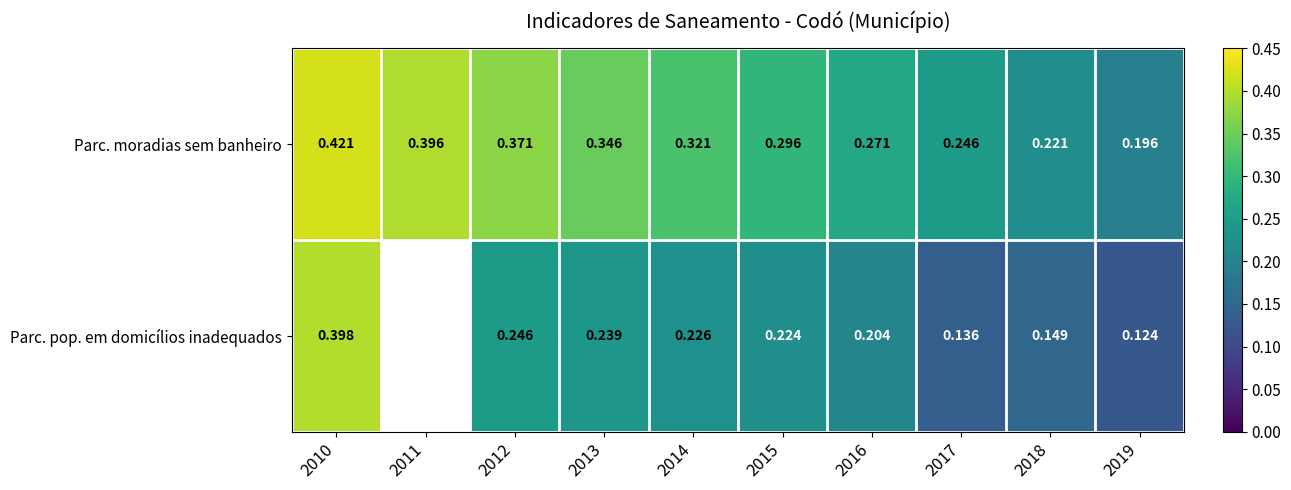

At 2014, list the series in order from largest to smallest.

Parc. moradias sem banheiro, Parc. pop. em domicílios inadequados